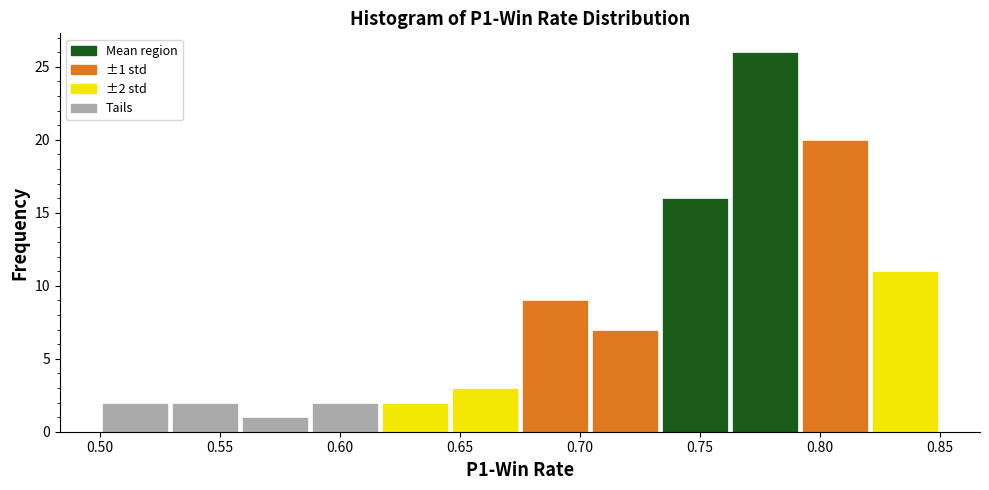

Which range on the x-axis has the tallest bar?

0.765 to 0.790